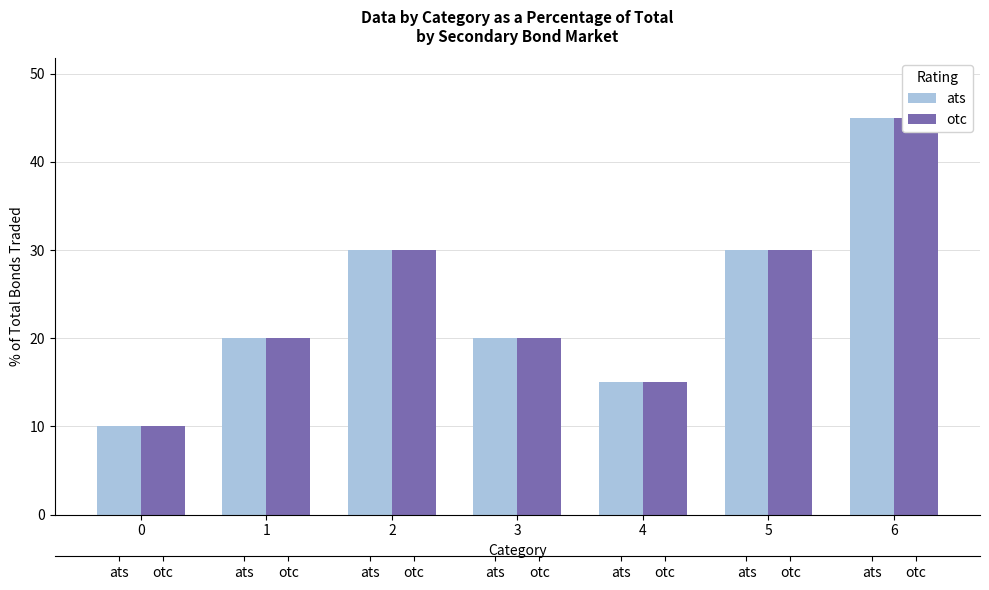

How many groups of bars are there?

7